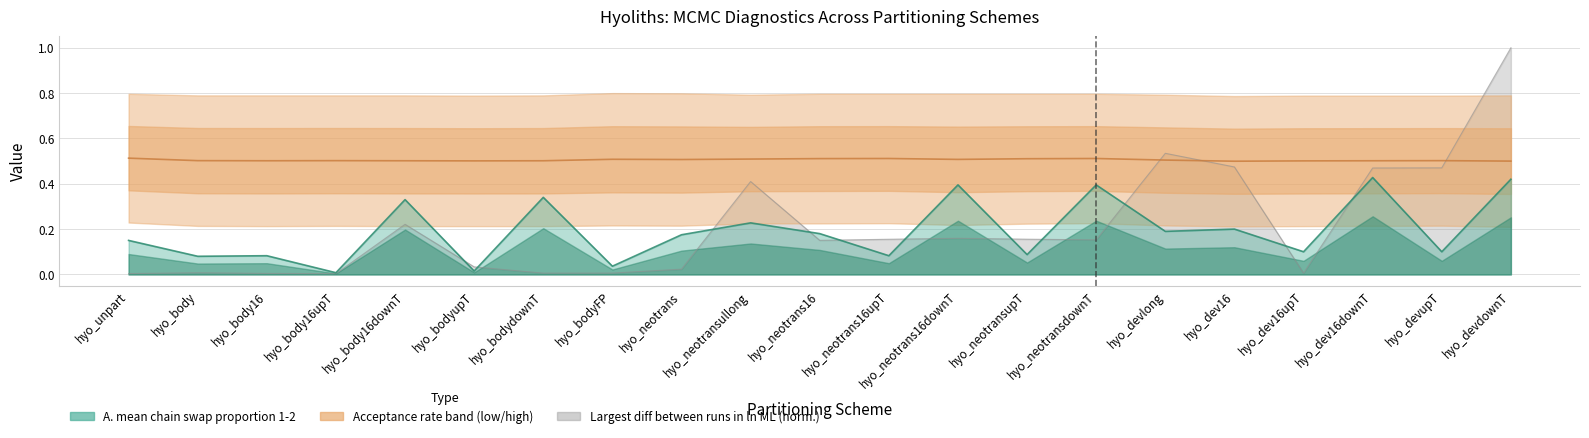

Is it true that largest diff between runs in ln ML equals 0.2 at hyo_dev16?

False